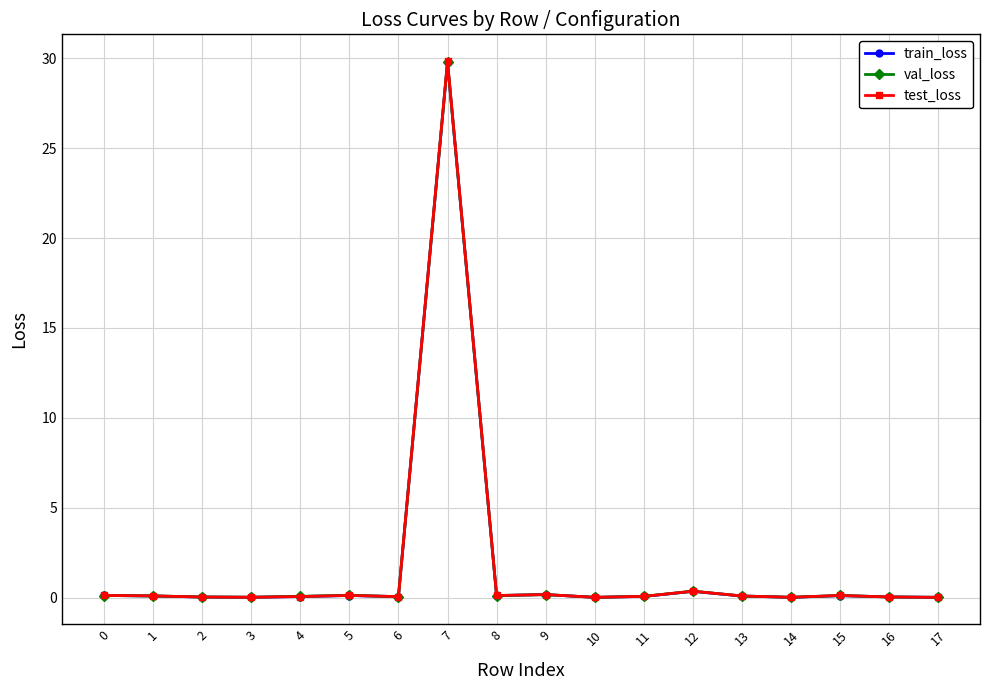

What is the difference between the train_loss values at 3 and 13?

0.1